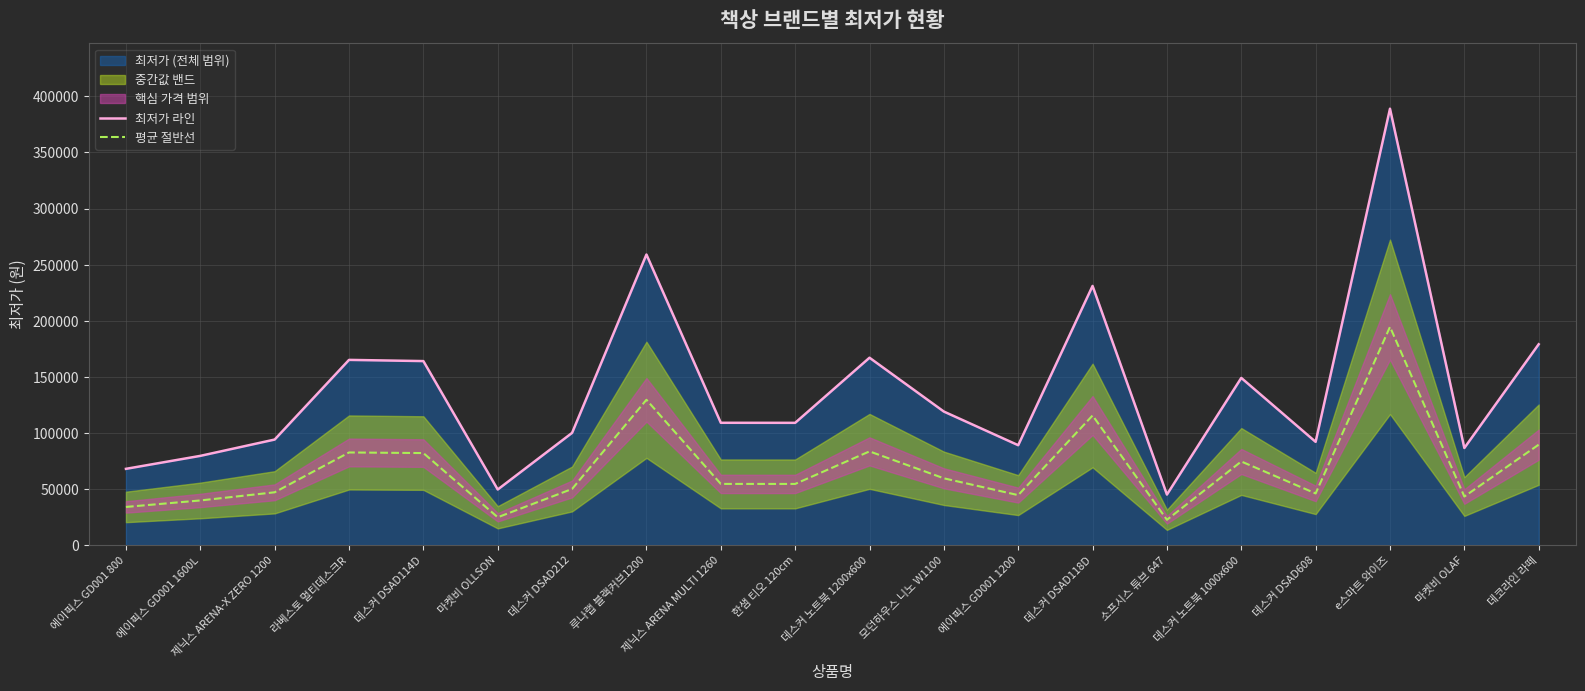

Which series has the largest range (max minus min)?

최저가 라인